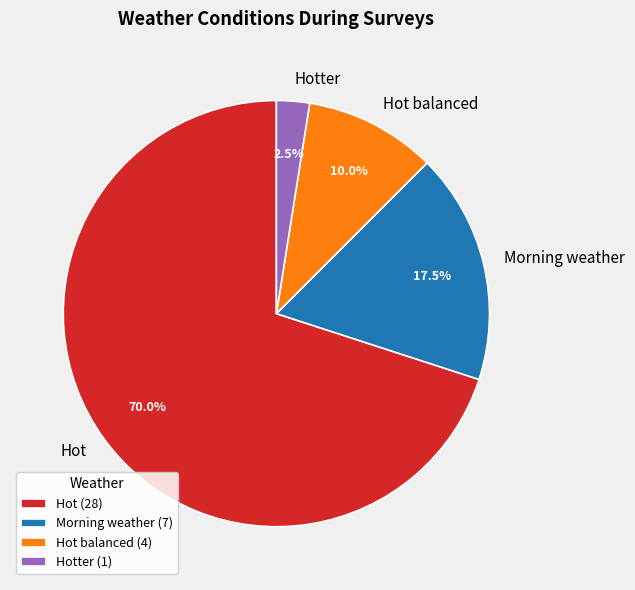

Which has a higher value, Hot or Hot balanced?

Hot